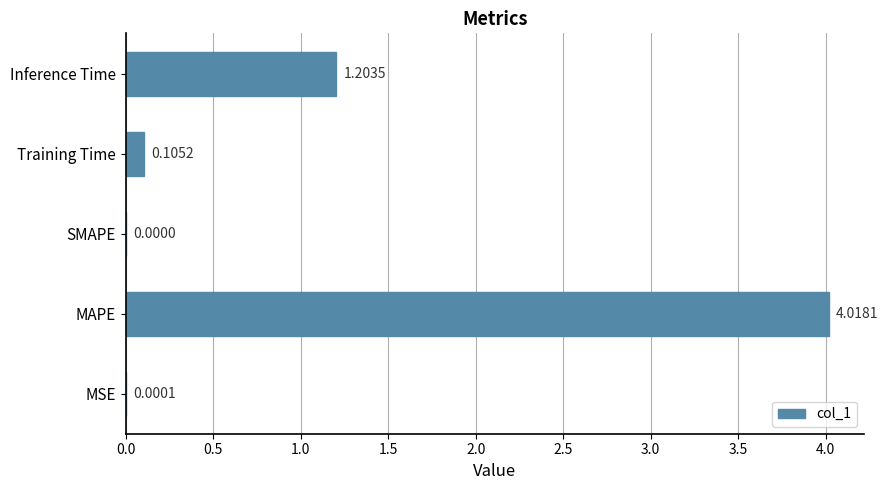

At which category does the chart reach its peak across all series?

MAPE